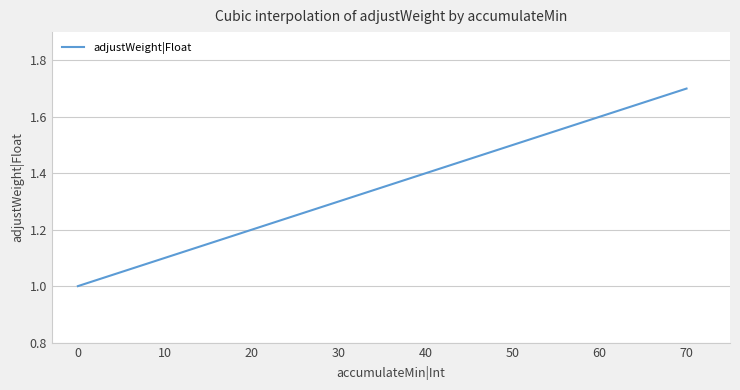

Is it true that the value at 0 is 1.6?

False